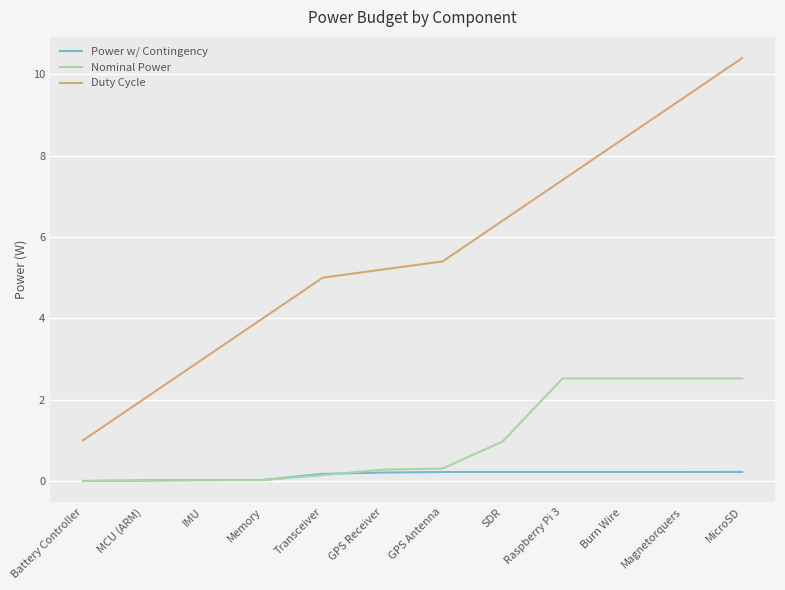

What are all the series names shown in the legend?

Power w/ Contingency, Nominal Power, Duty Cycle